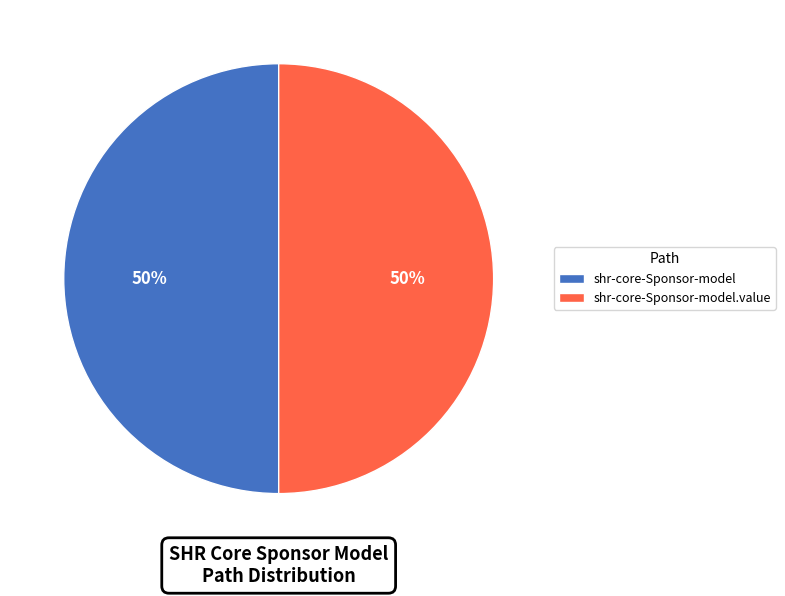

How many slices are in this pie chart?

2